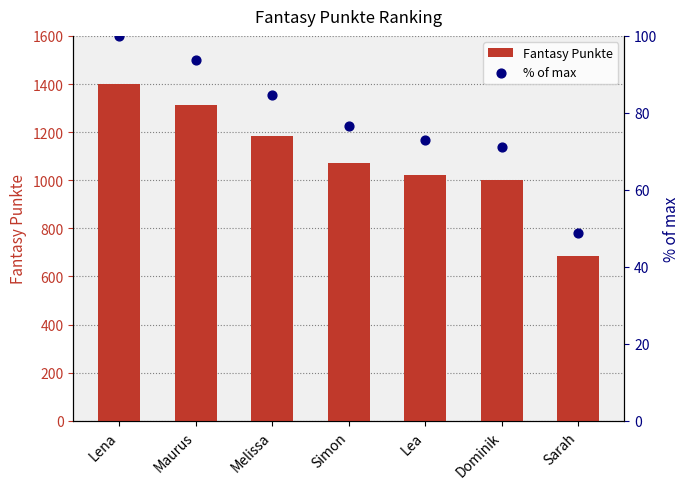

At which category is the sum across all series the highest?

Lena